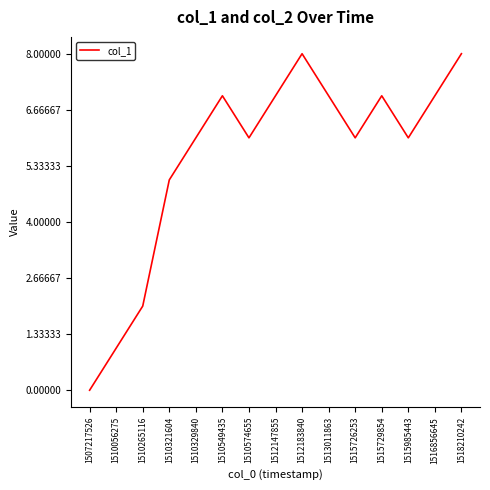

What is the difference between the maximum and minimum values?

8